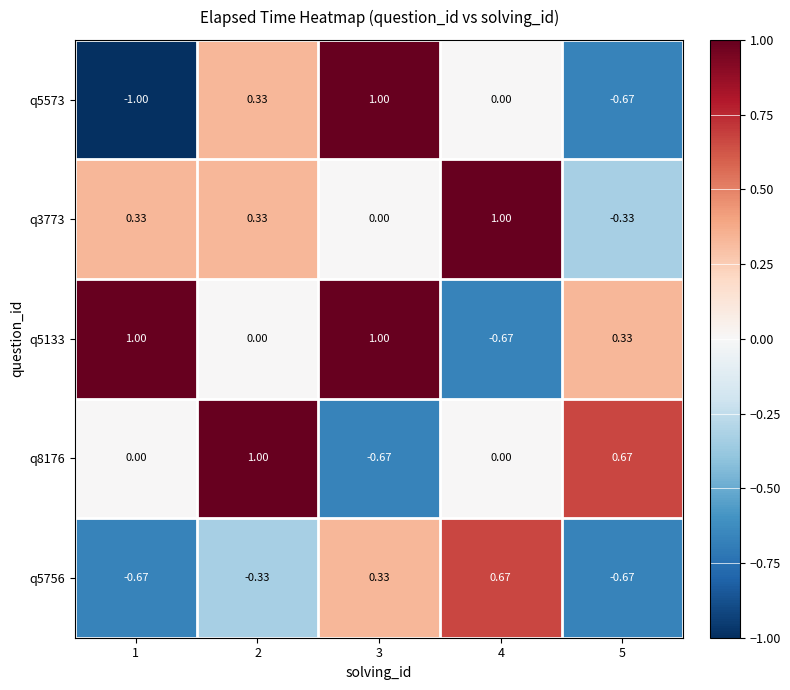

Count the number of data series in this chart.

5